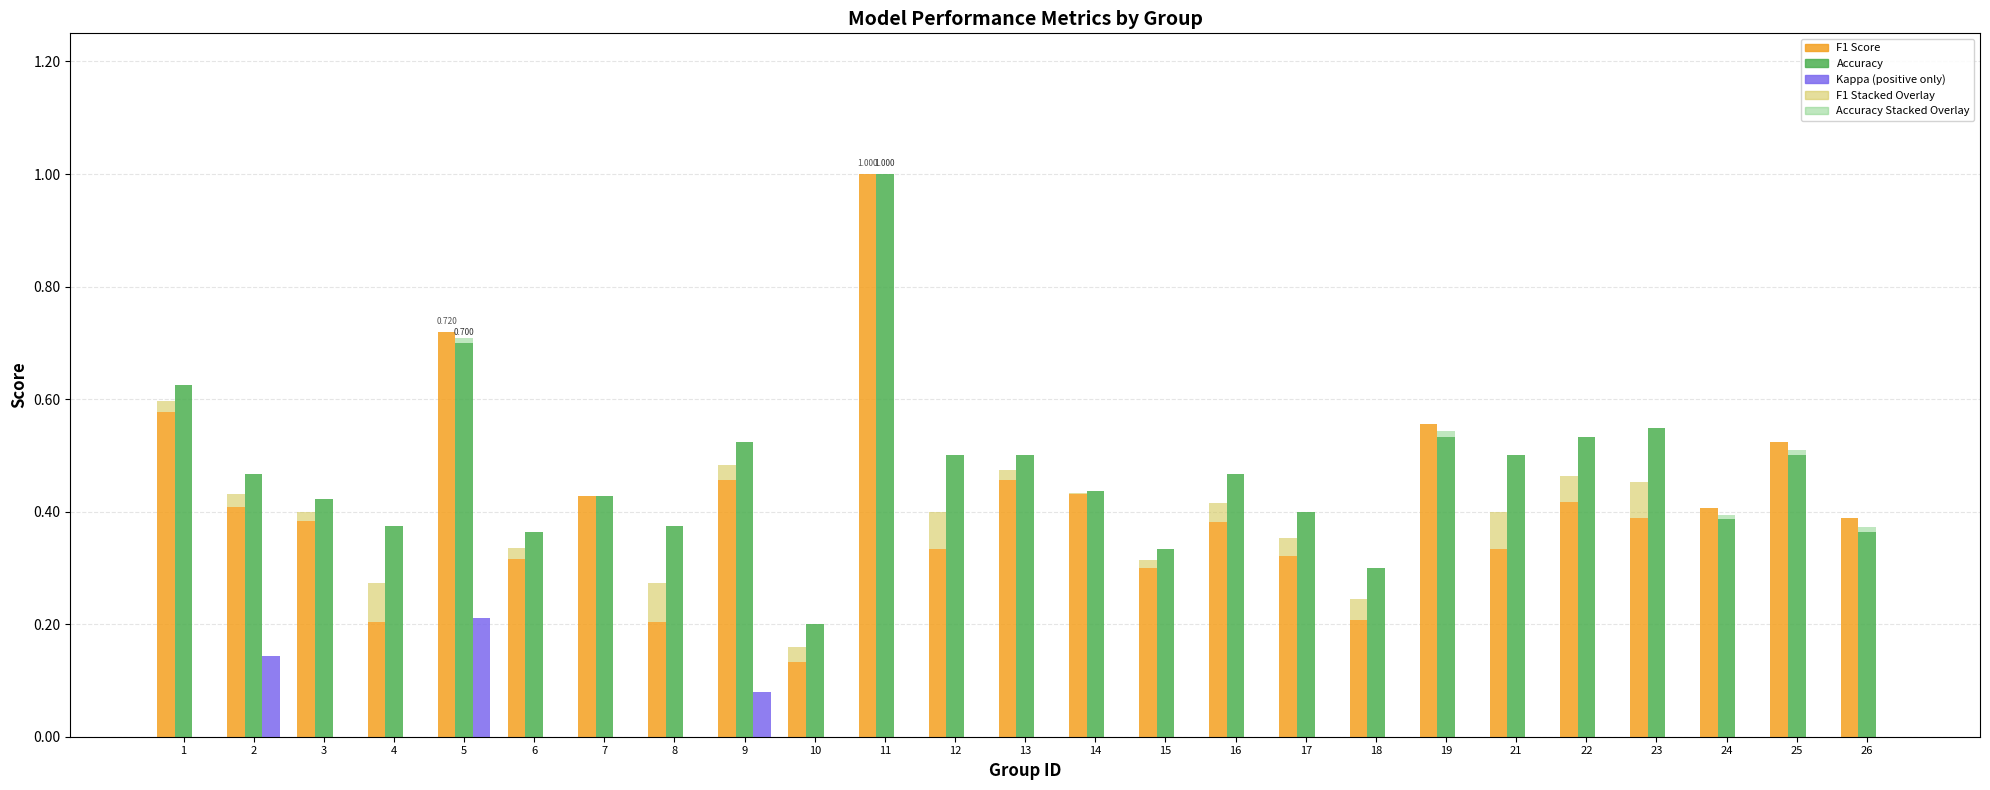

Which series has the largest total across all categories?

Accuracy